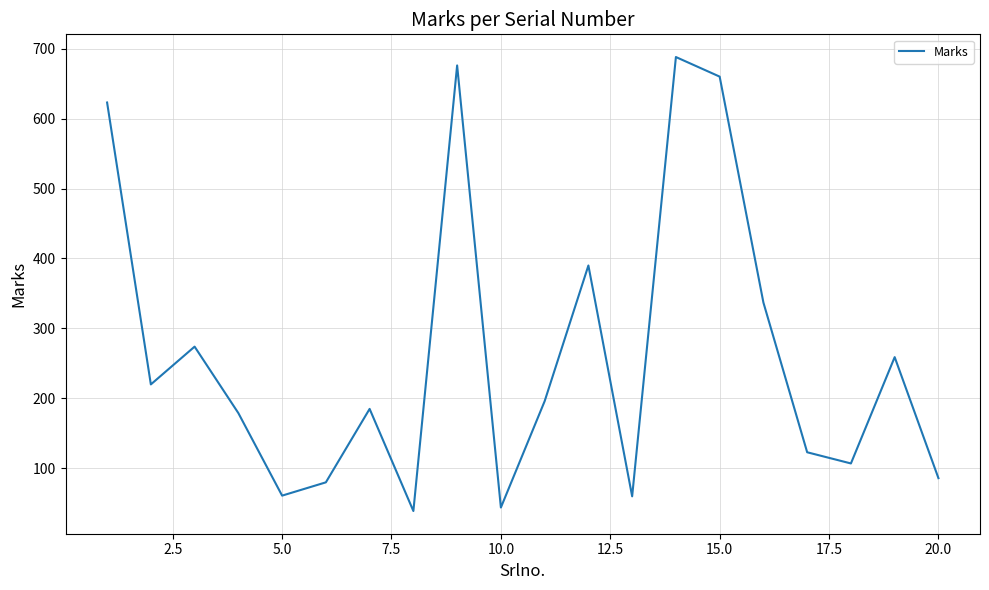

What is the difference between the maximum and minimum values?

649